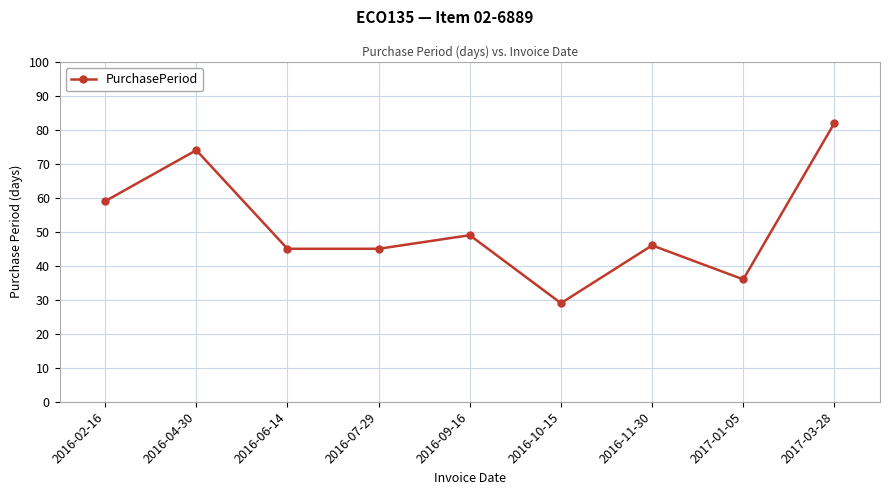

Which has a higher value, 2017-01-05 or 2017-03-28?

2017-03-28